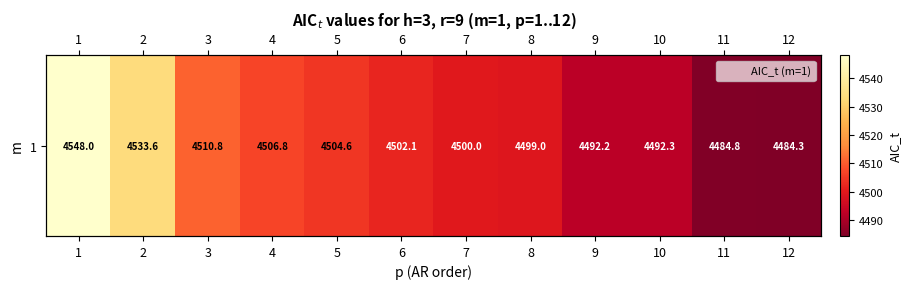

What is the difference between the maximum and minimum values?

63.7